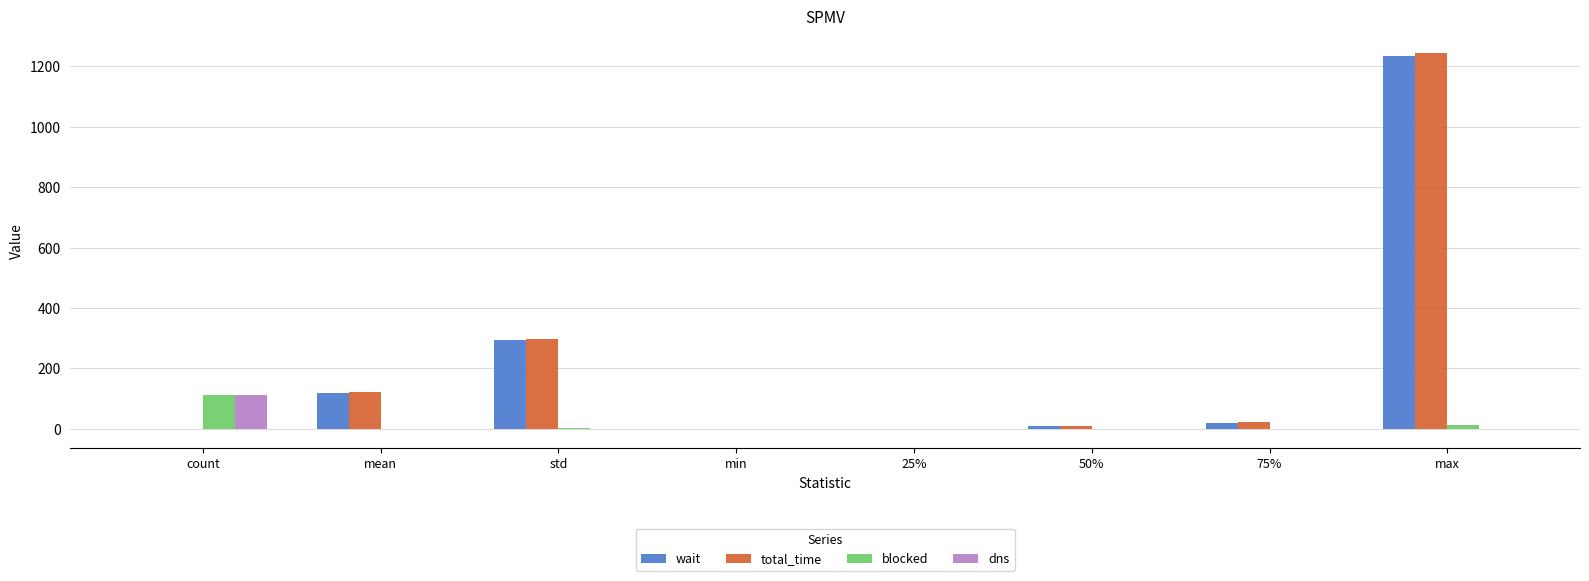

Are the bars grouped side by side (vs. stacked)?

Yes